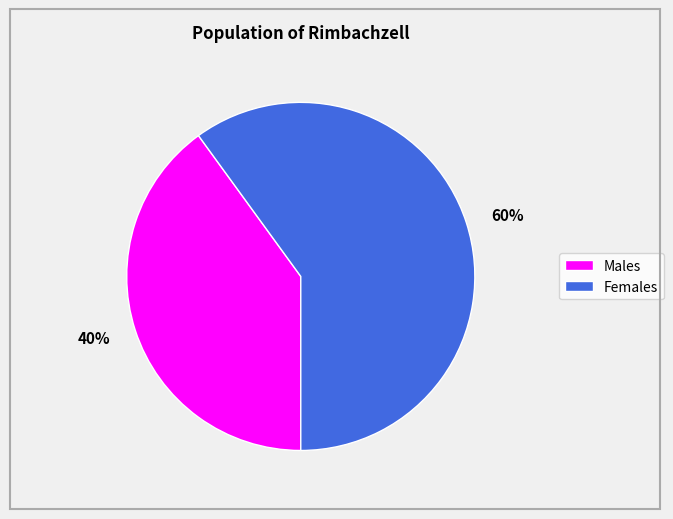

How many slices are in this pie chart?

2